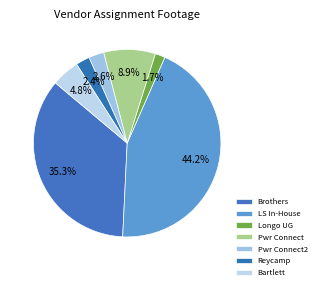

How many segments does this pie chart have?

7